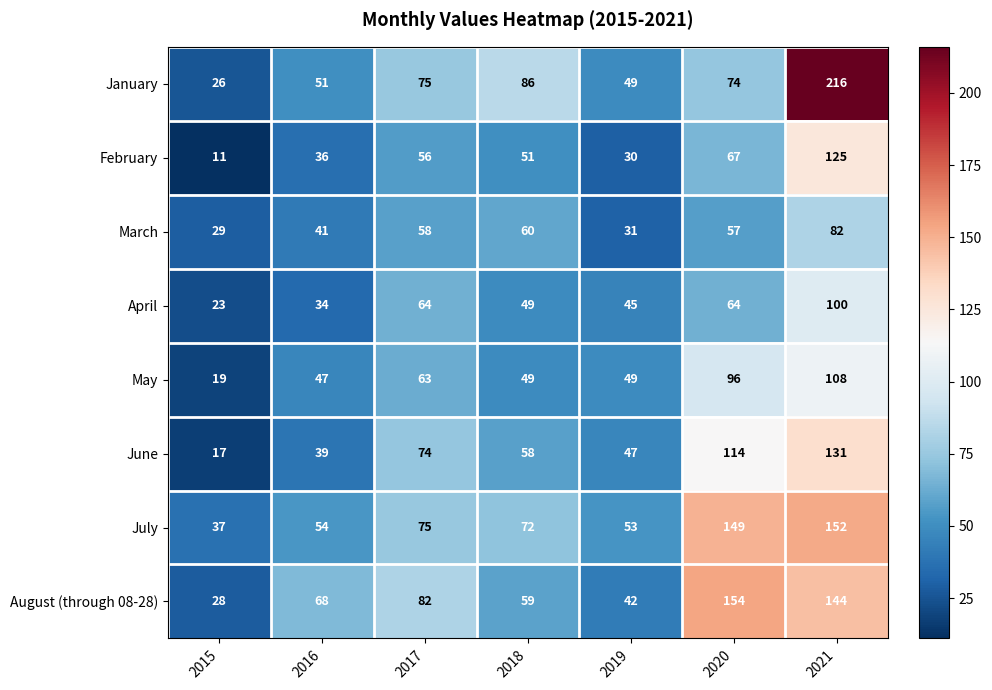

What is the difference between the March values at 2020 and 2018?

3